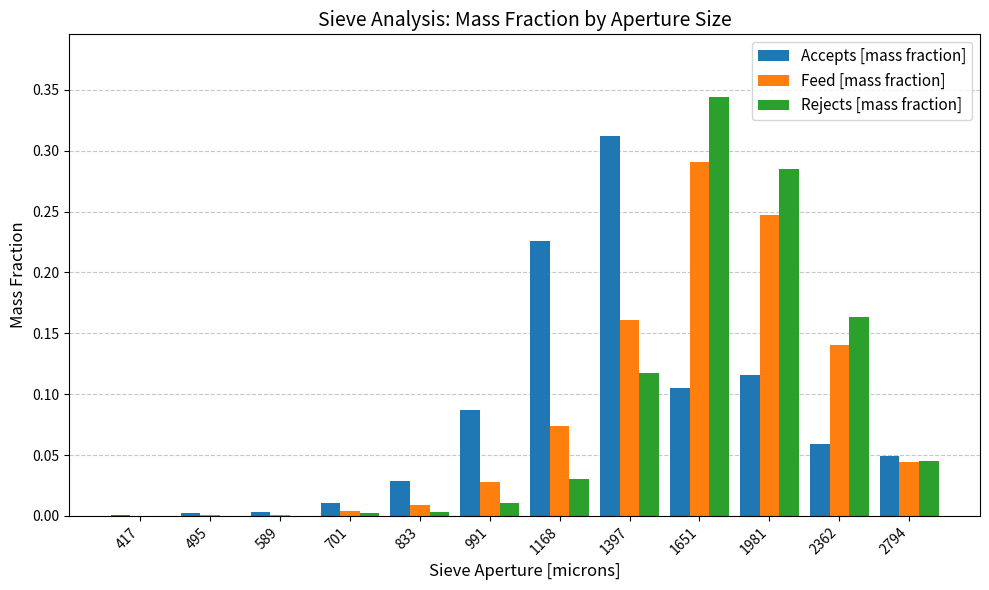

Is the value of Accepts [mass fraction] at 701 greater than the value of Feed [mass fraction] at 1397?

No